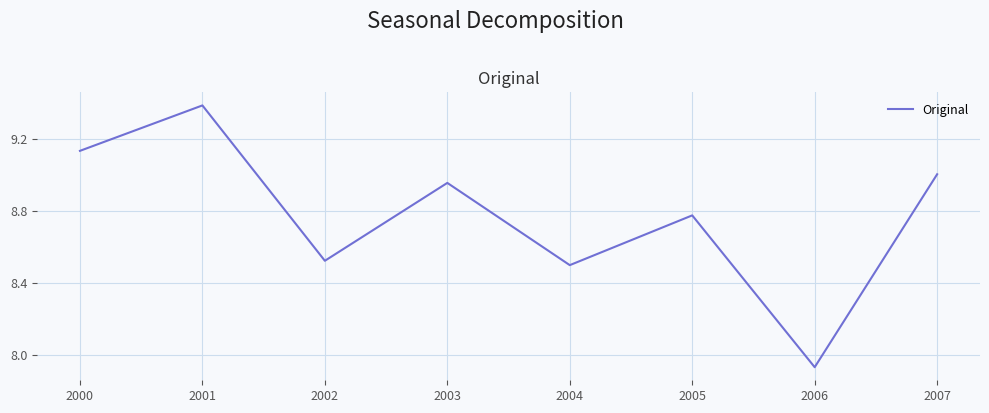

Approximately how many times larger is the value at 2003 compared to 2006?

1.1